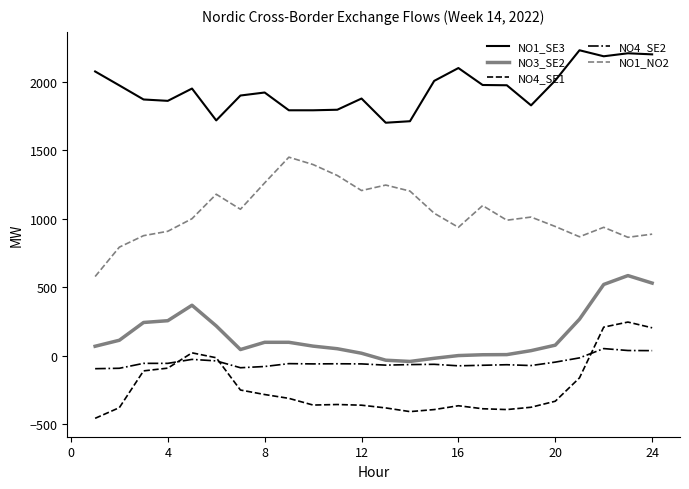

What is the minimum value shown in the chart?

-459